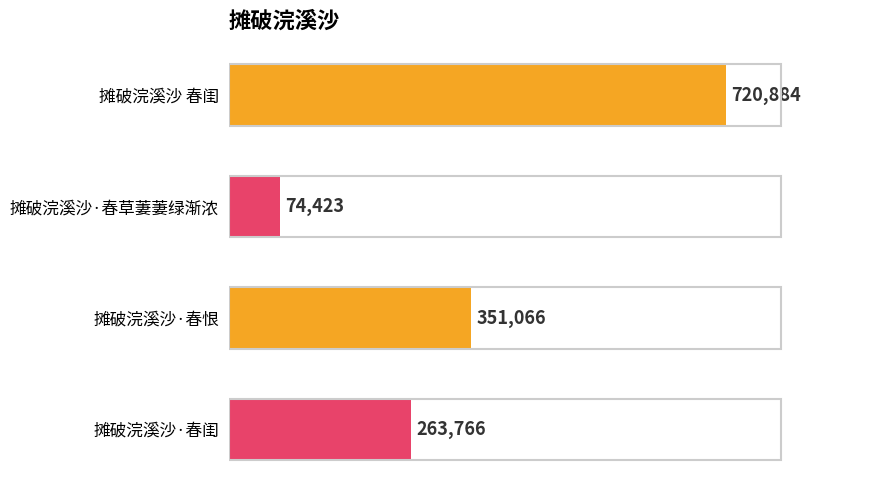

Reading top to bottom, what are all the values shown in this chart?

摊破浣溪沙 春闺=720884	摊破浣溪沙·春草萋萋绿渐浓=74423	摊破浣溪沙·春恨=351066	摊破浣溪沙·春闺=263766